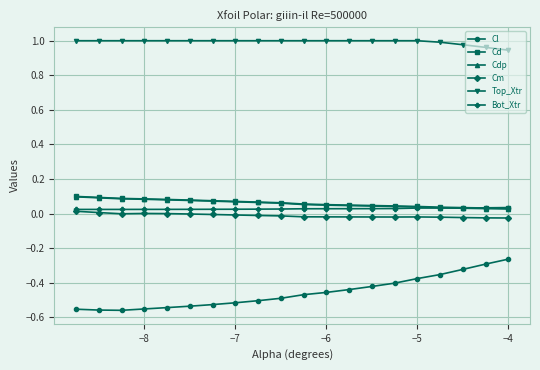

Which series has the largest total across all categories?

Top_Xtr